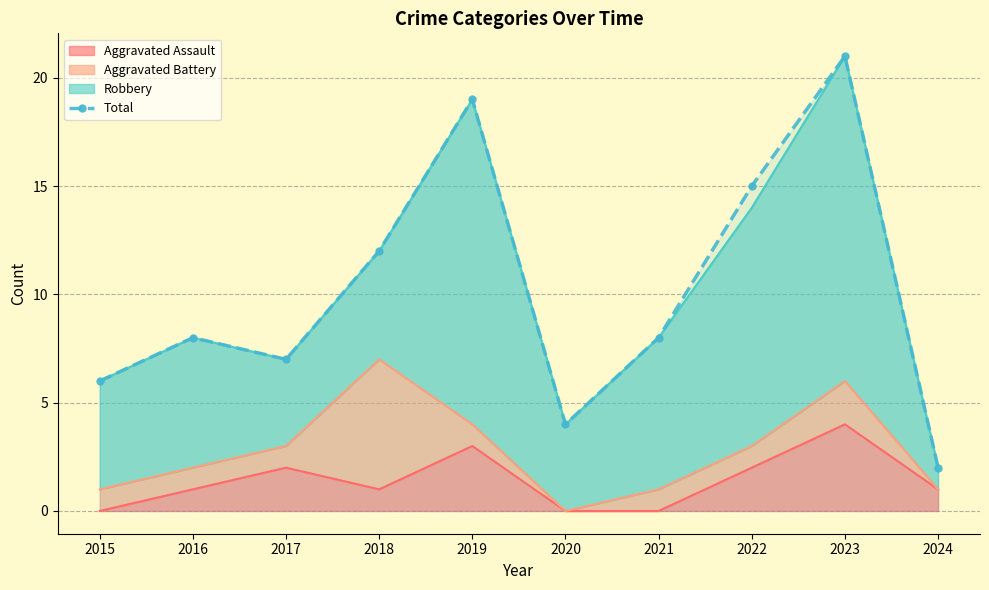

Which category has the highest value across all series?

2023